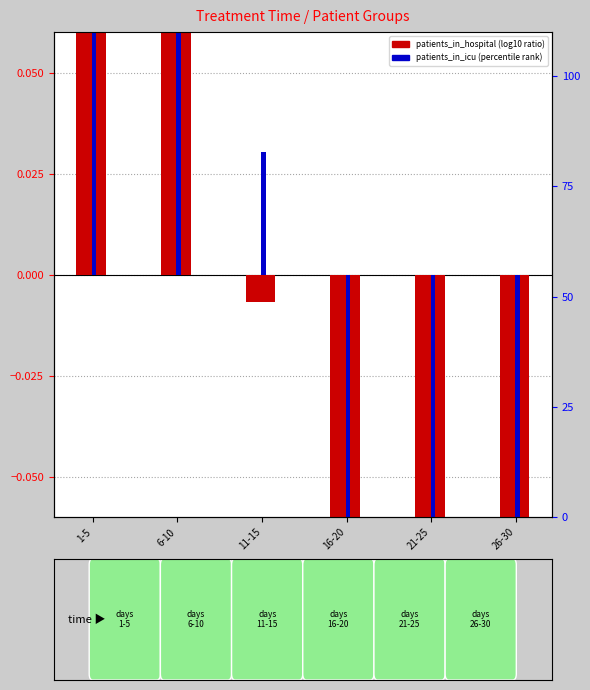

List the series in order of their overall mean, highest first.

patients_in_icu, patients_in_hospital